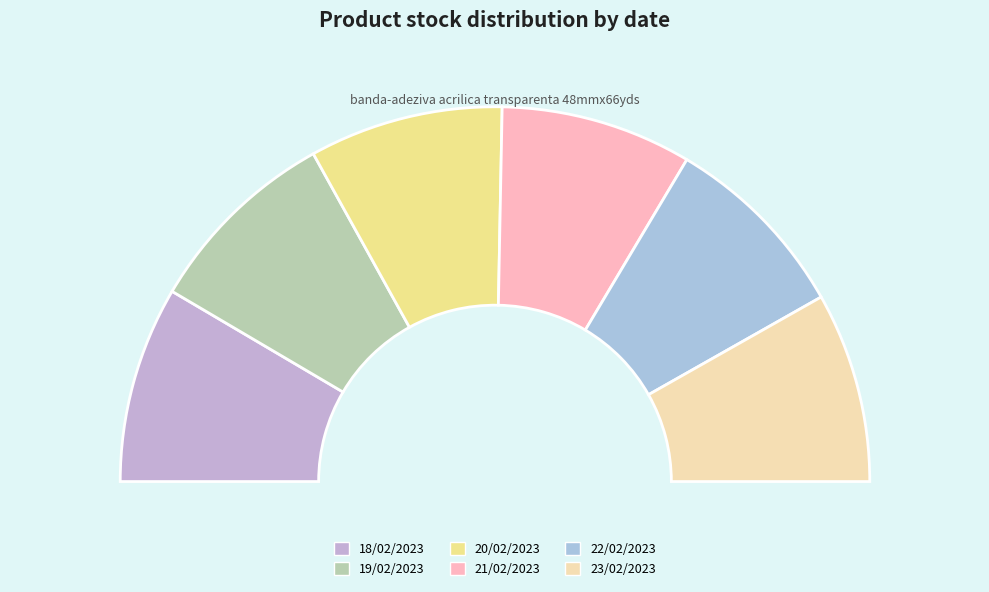

To the nearest percent, what portion does 19/02/2023 represent?

17%